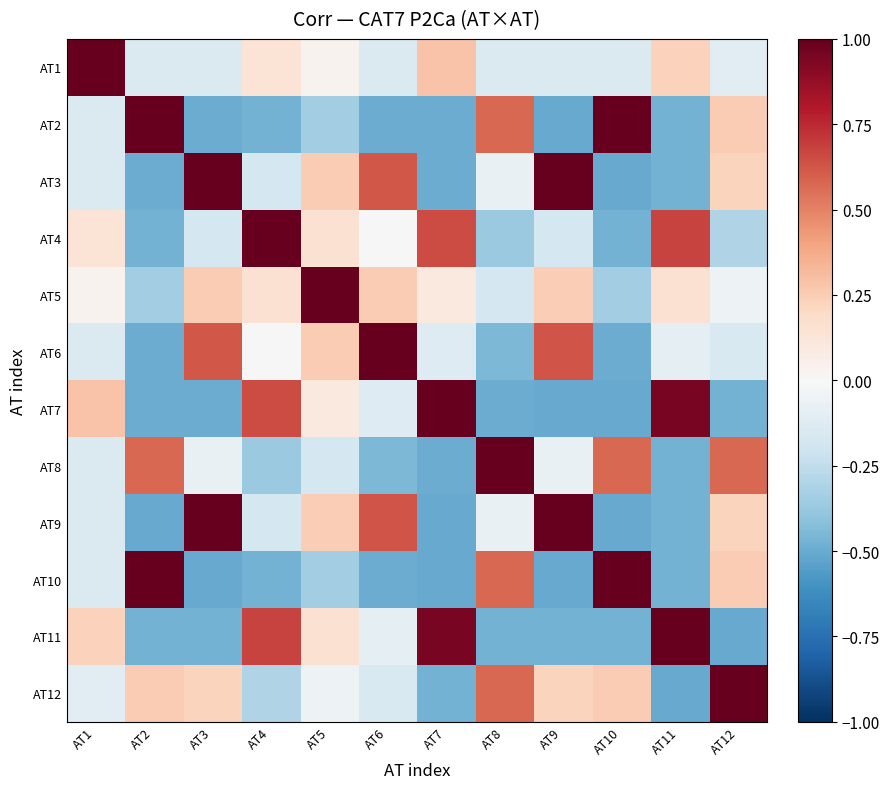

Which series changed the most between AT4 and AT10?

AT4